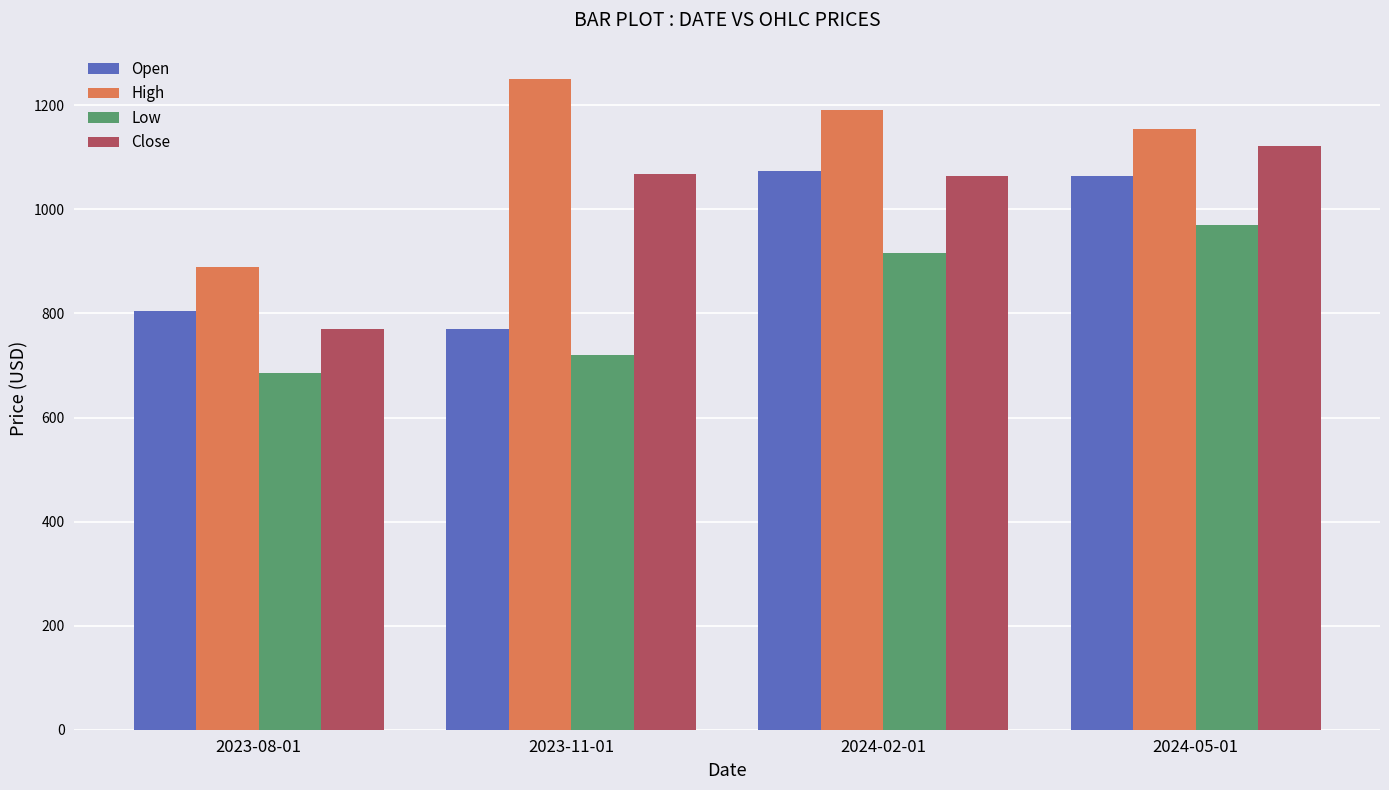

Rank the series by their maximum value, from lowest to highest.

Low, Open, Close, High